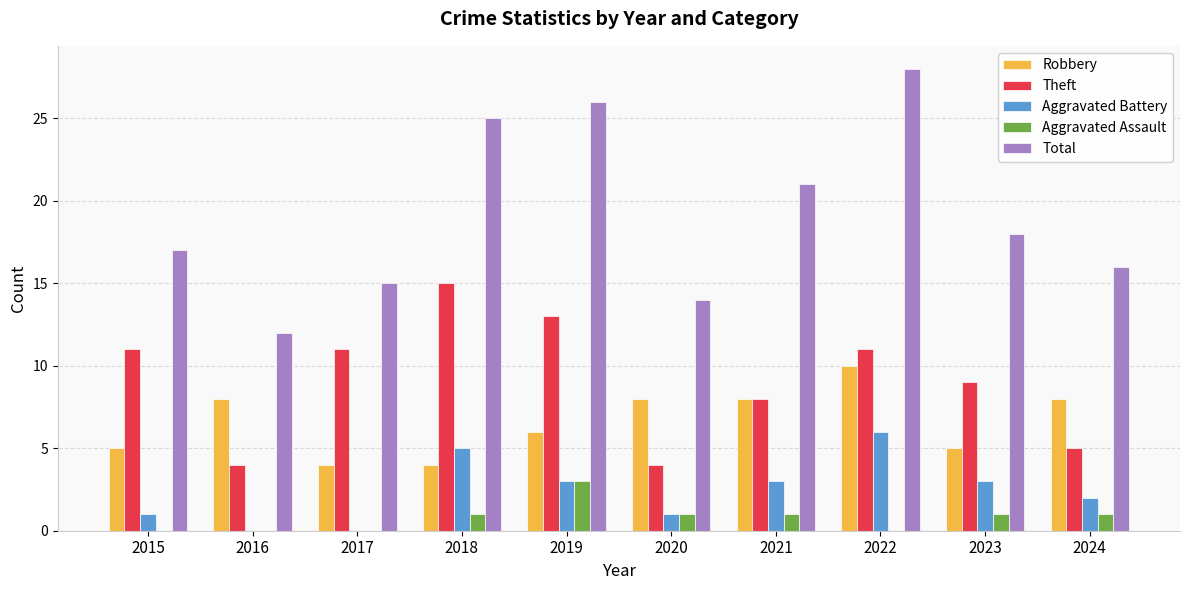

What is the total value across all series at 2020?

28